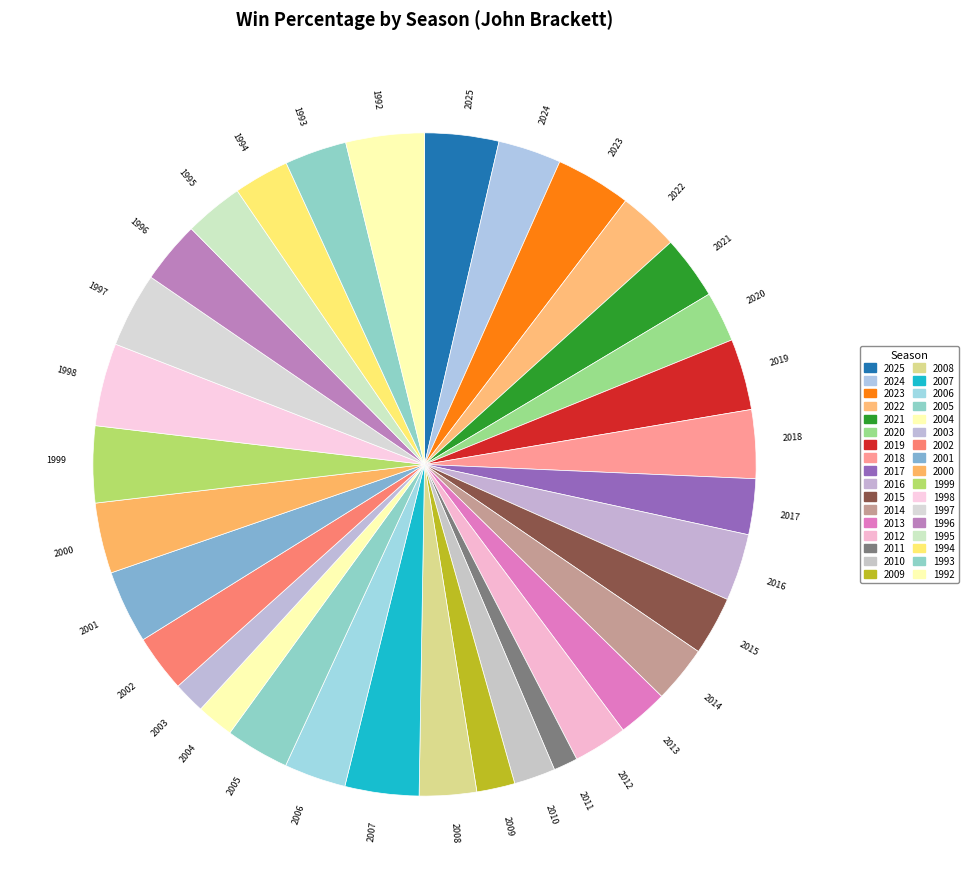

Between 2010 and 2017, which is larger?

2017